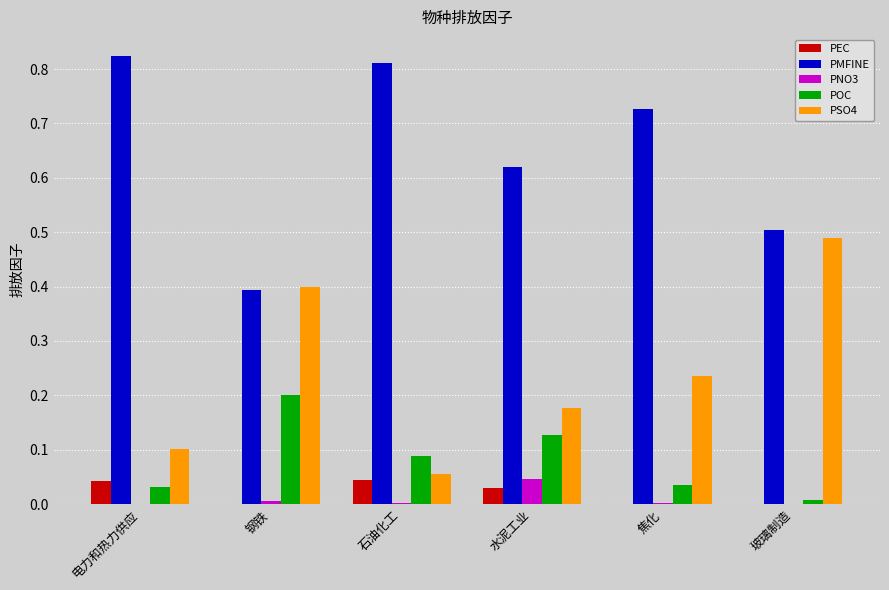

Does the chart contain stacked bars?

No